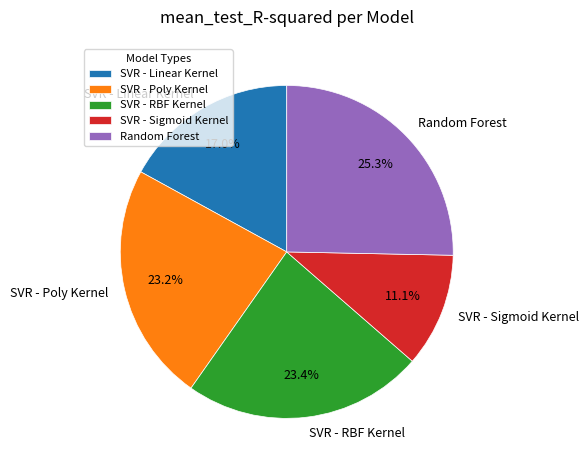

To the nearest percent, what is the difference between the SVR - Poly Kernel and SVR - Linear Kernel slice percentages?

6%